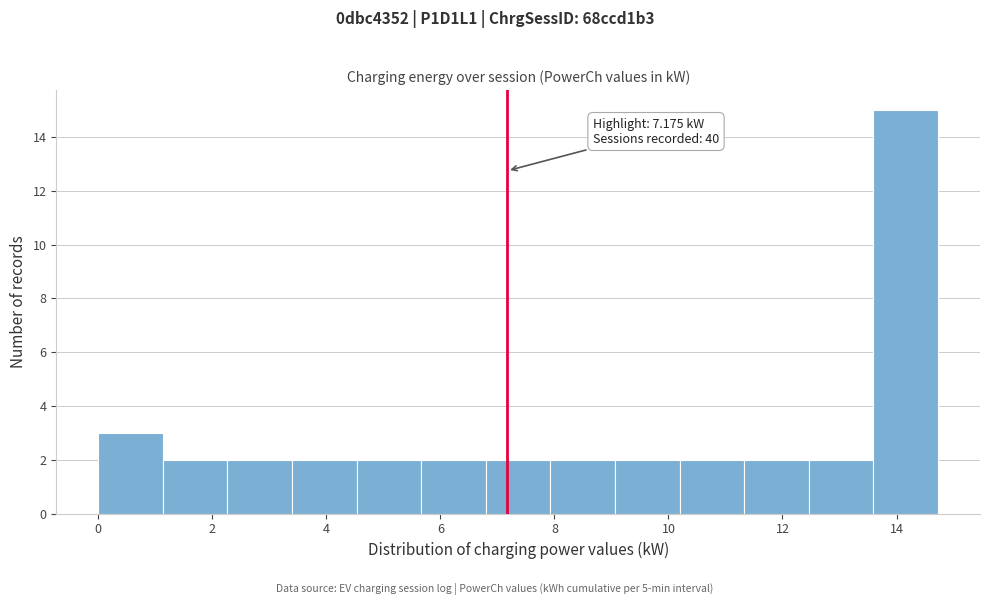

Which range on the x-axis has the tallest bar?

13.6 to 14.8